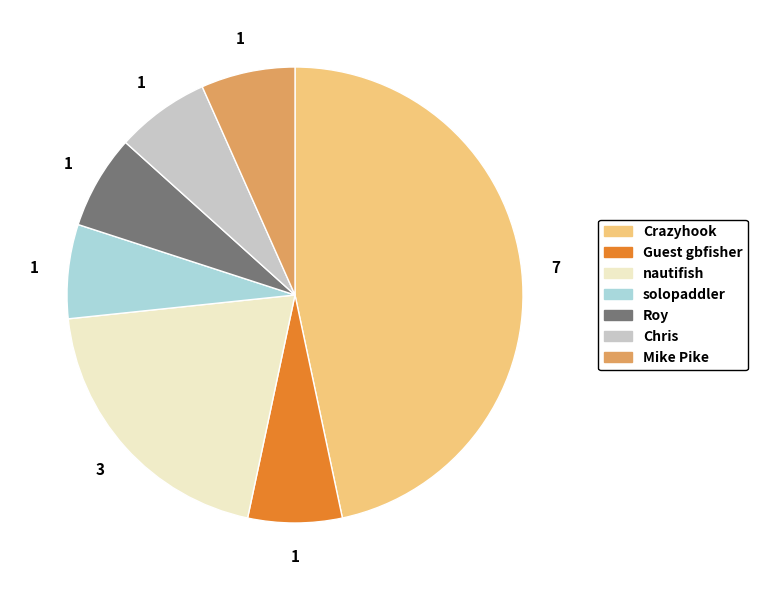

Which has a higher value, nautifish or Mike Pike?

nautifish